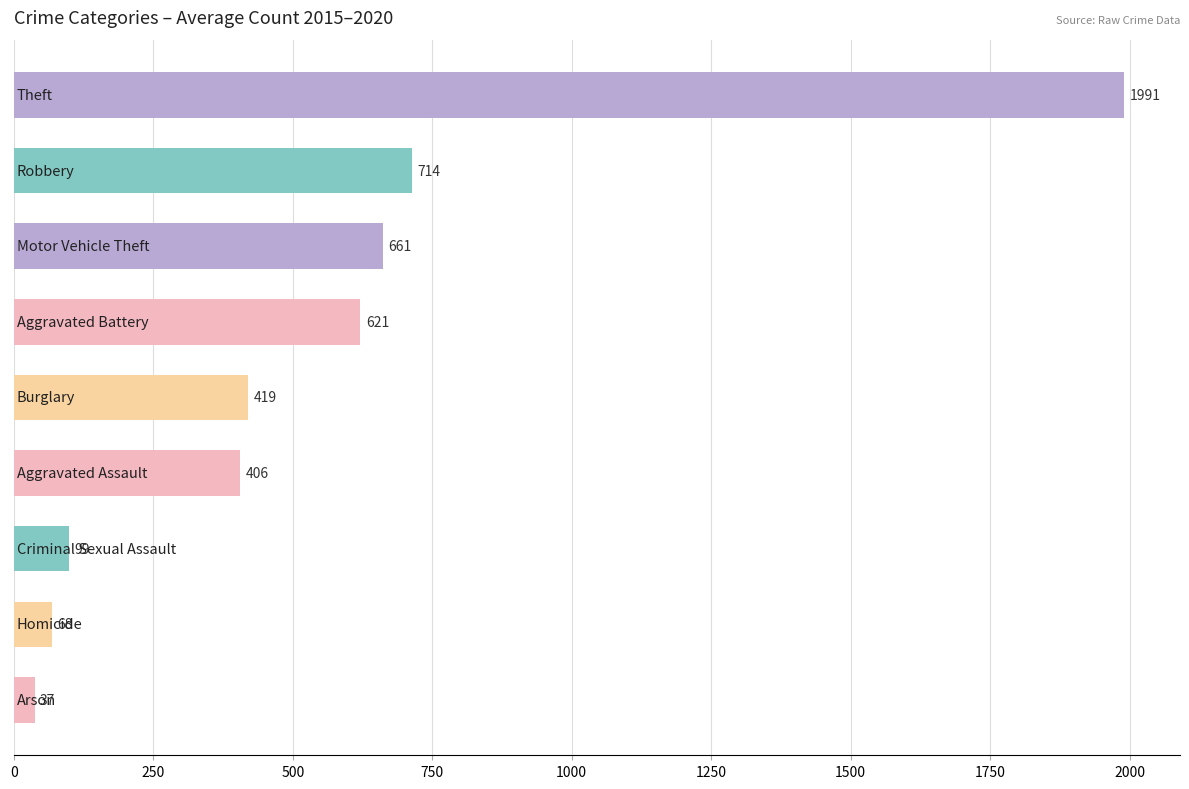

How many categories are shown in the chart?

9